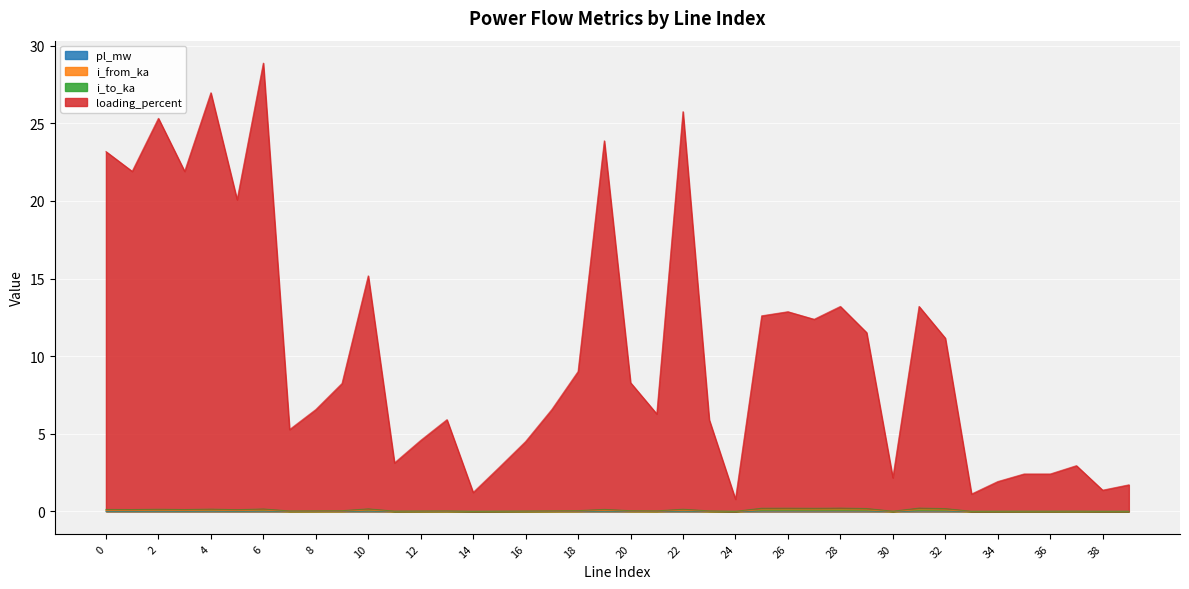

True or false: pl_mw has more than 2 points higher than both neighbors.

True